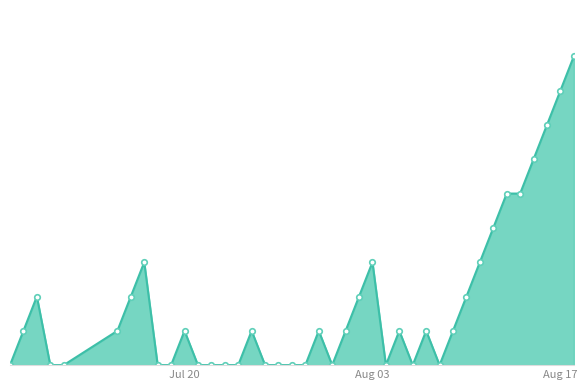

What is the difference between the maximum and minimum values?

18